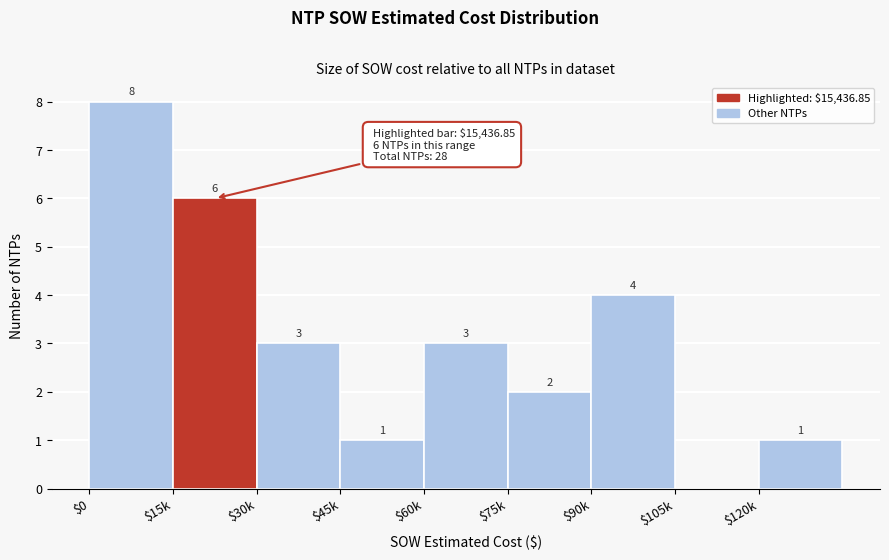

At which label is the value closest to 4?

$90k